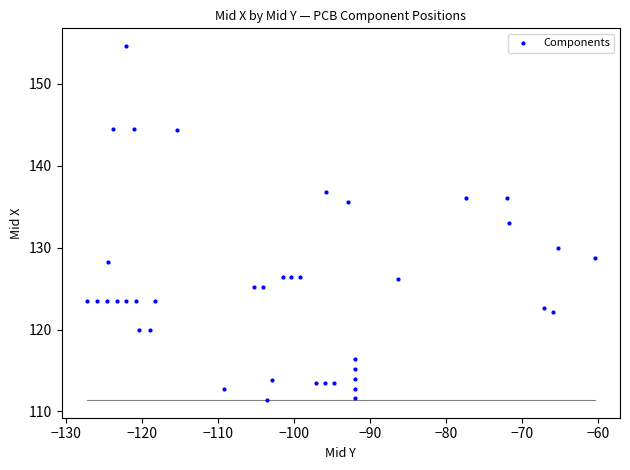

What Y value in the scatter plot is closest to 132?

133.0